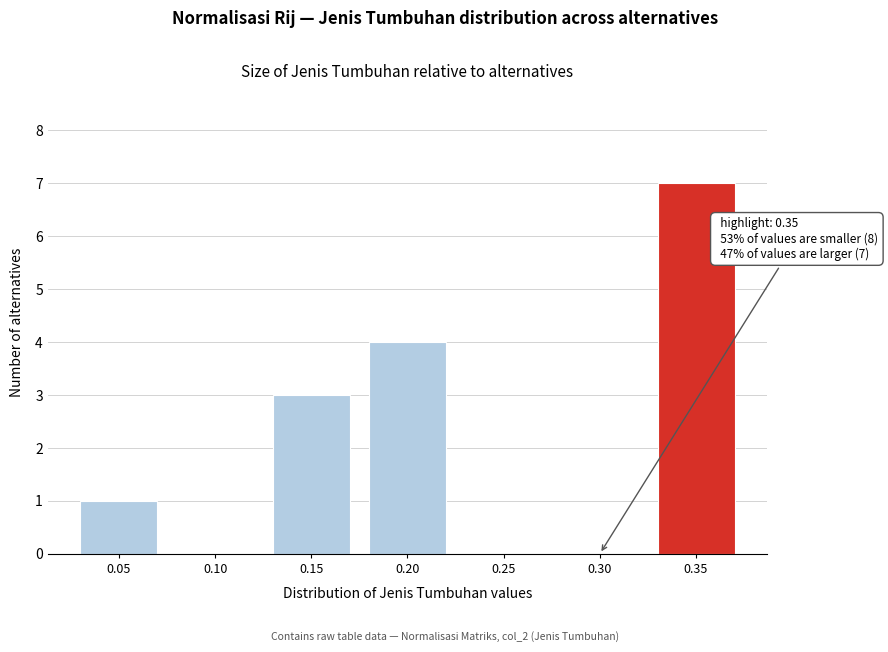

Reading left to right, extract all data points from this chart.

0.05=1	0.10=0	0.15=3	0.20=4	0.25=0	0.30=0	0.35=7